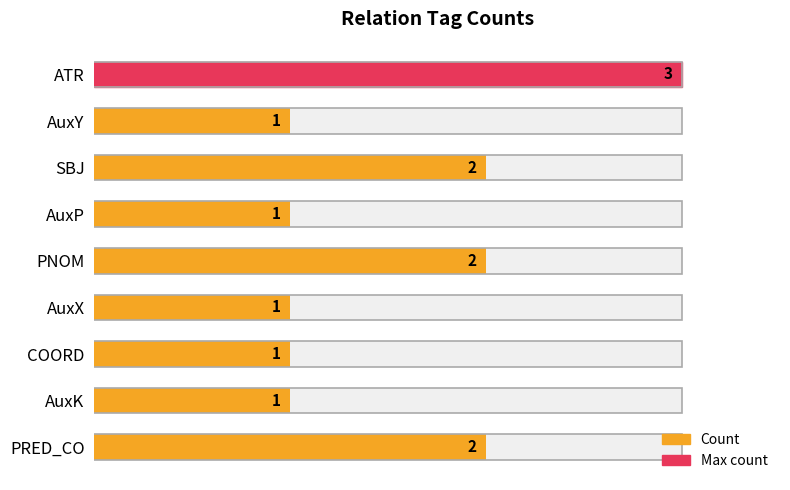

What is the sum of all values?

14